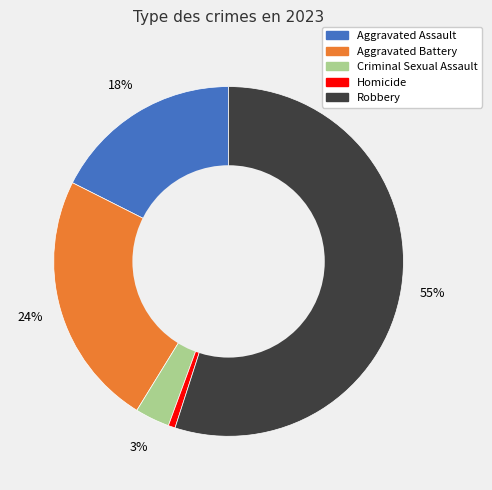

To the nearest percent, what is the difference between the Homicide and Aggravated Battery slice percentages?

23%